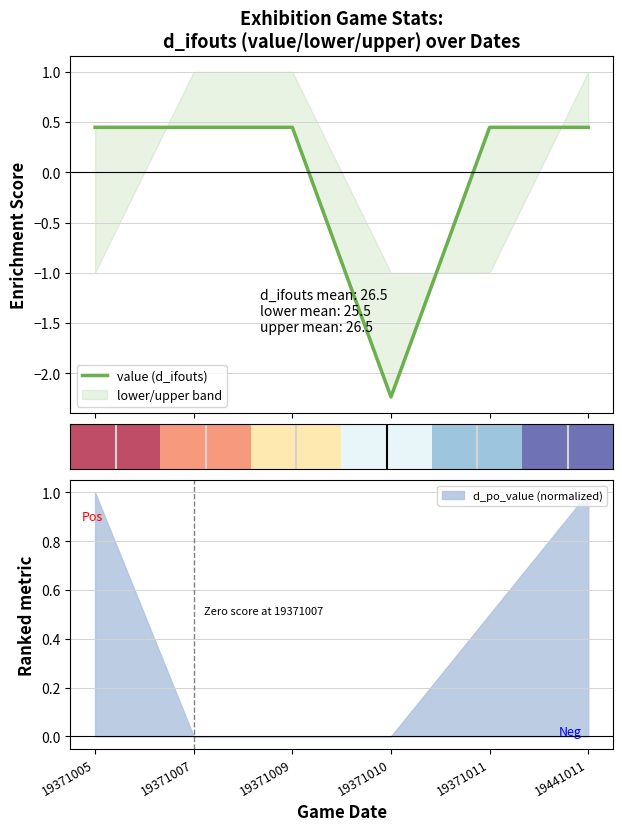

The value of d_po_value (normalized) at 19441011 is 0.7. True or false?

False